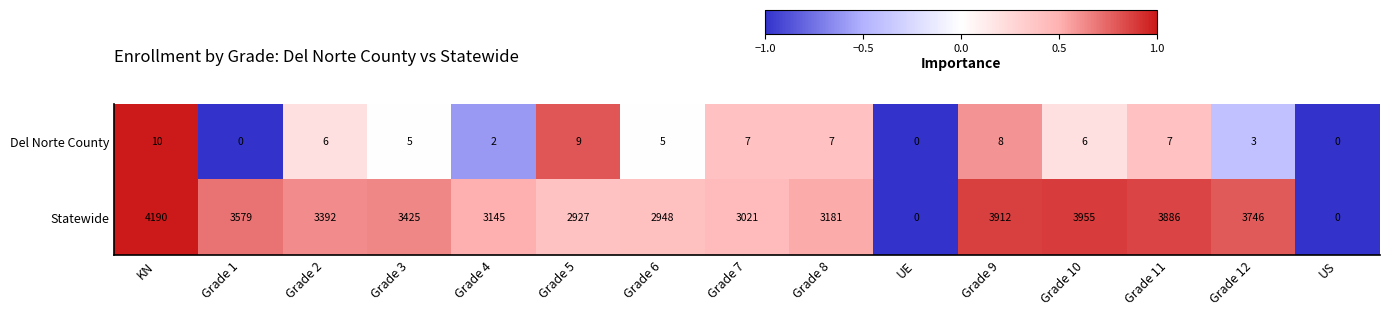

Which category has the highest value in the Del Norte County series?

KN